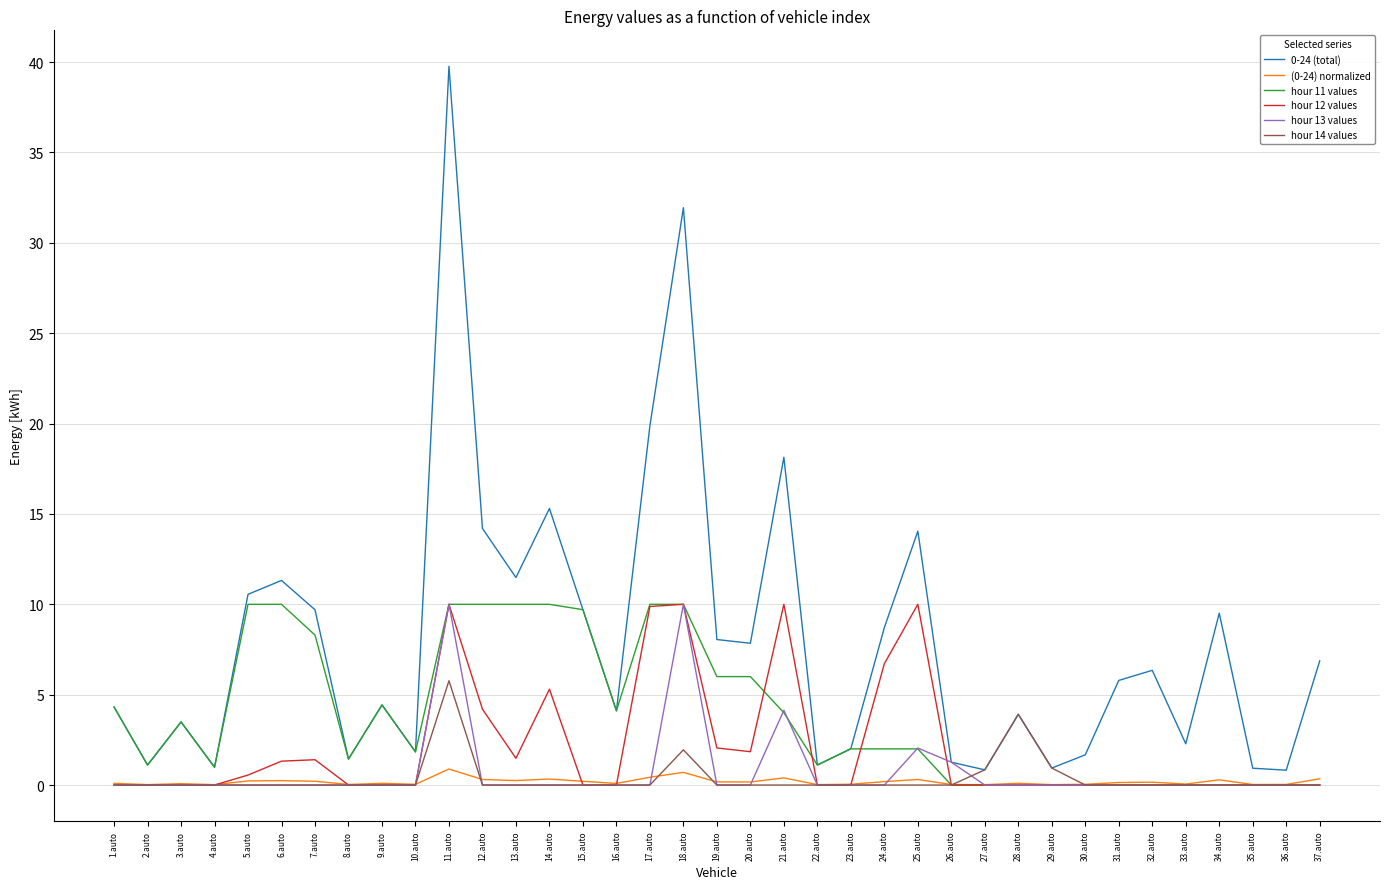

What is the maximum value shown in the chart?

39.8